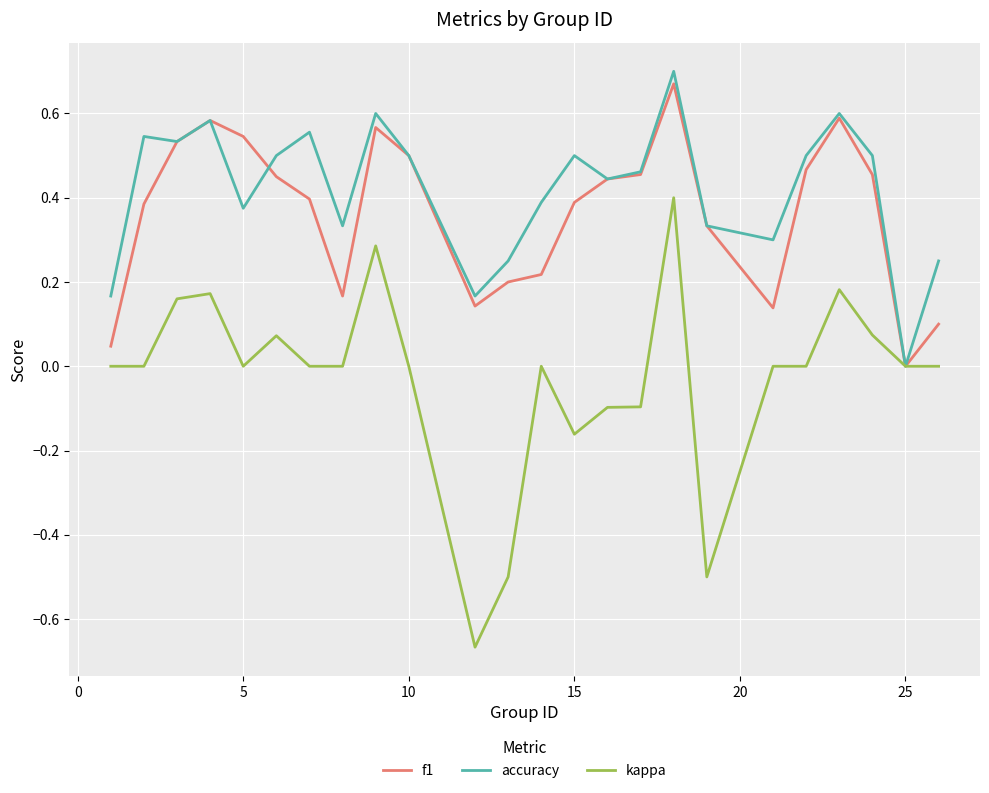

Which series has the largest range (max minus min)?

kappa